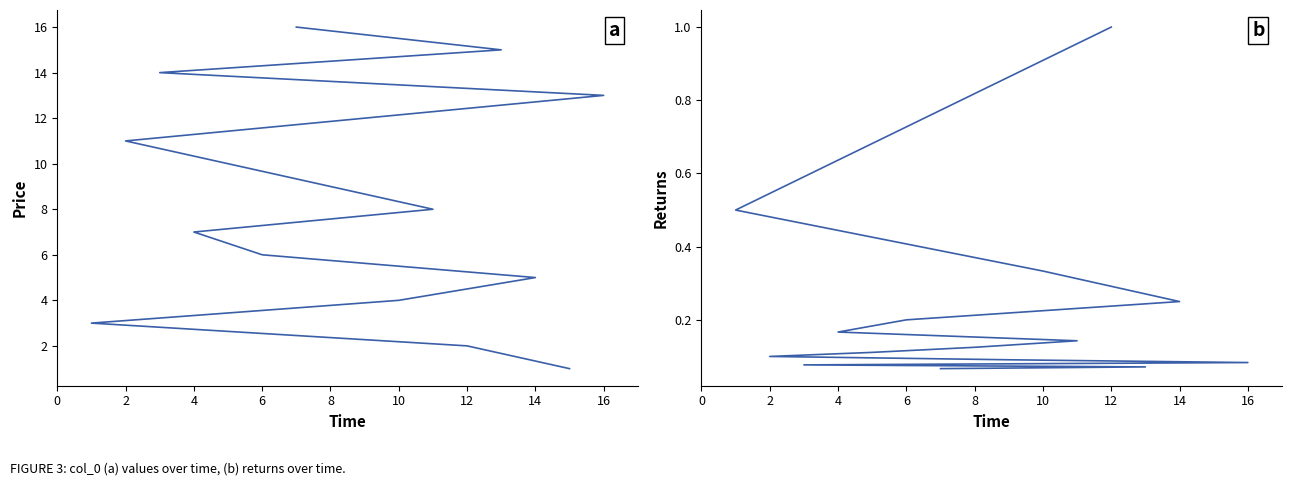

Does the chart display data point markers on the line(s)?

No